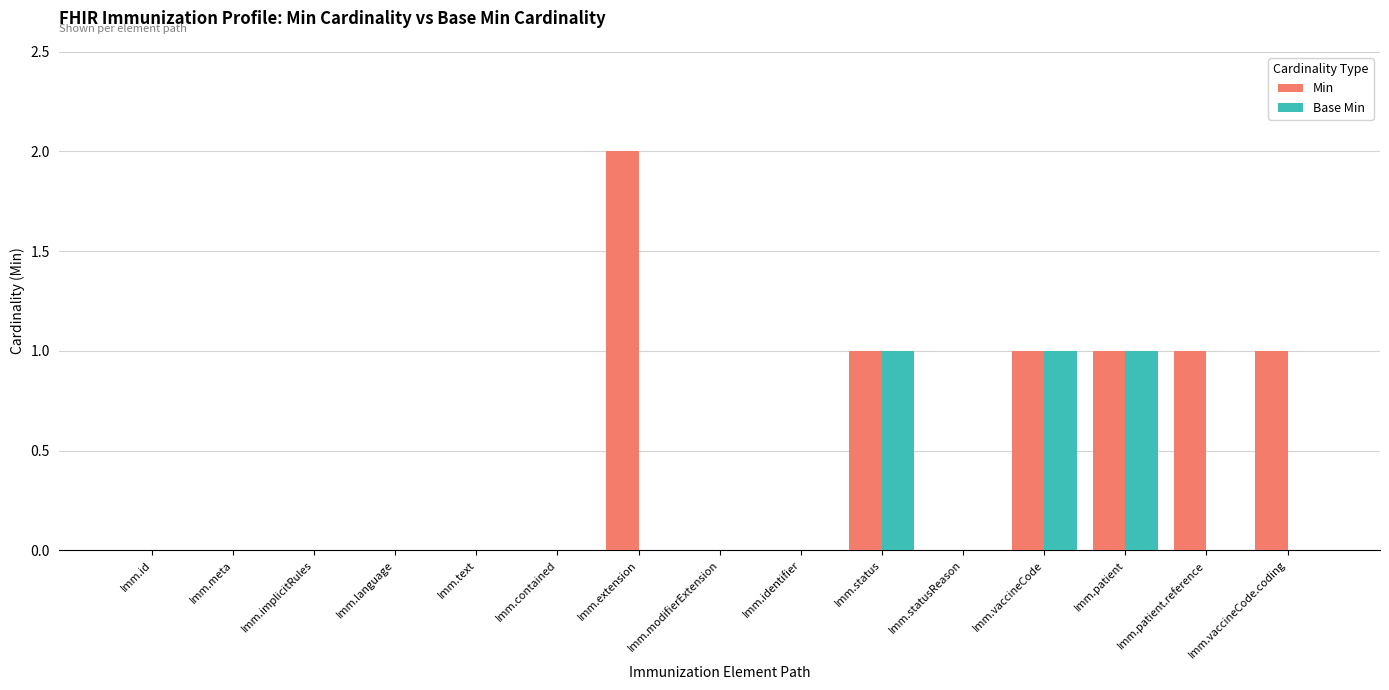

What is the sum of all Base Min values?

3